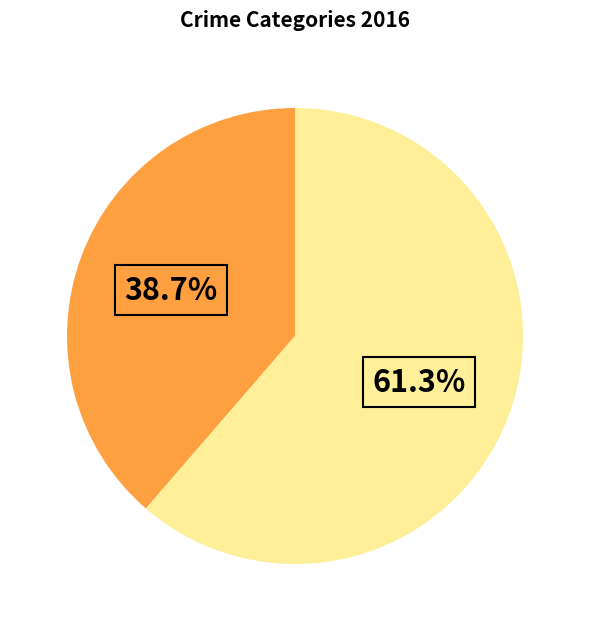

Is there a majority slice in this chart?

Yes